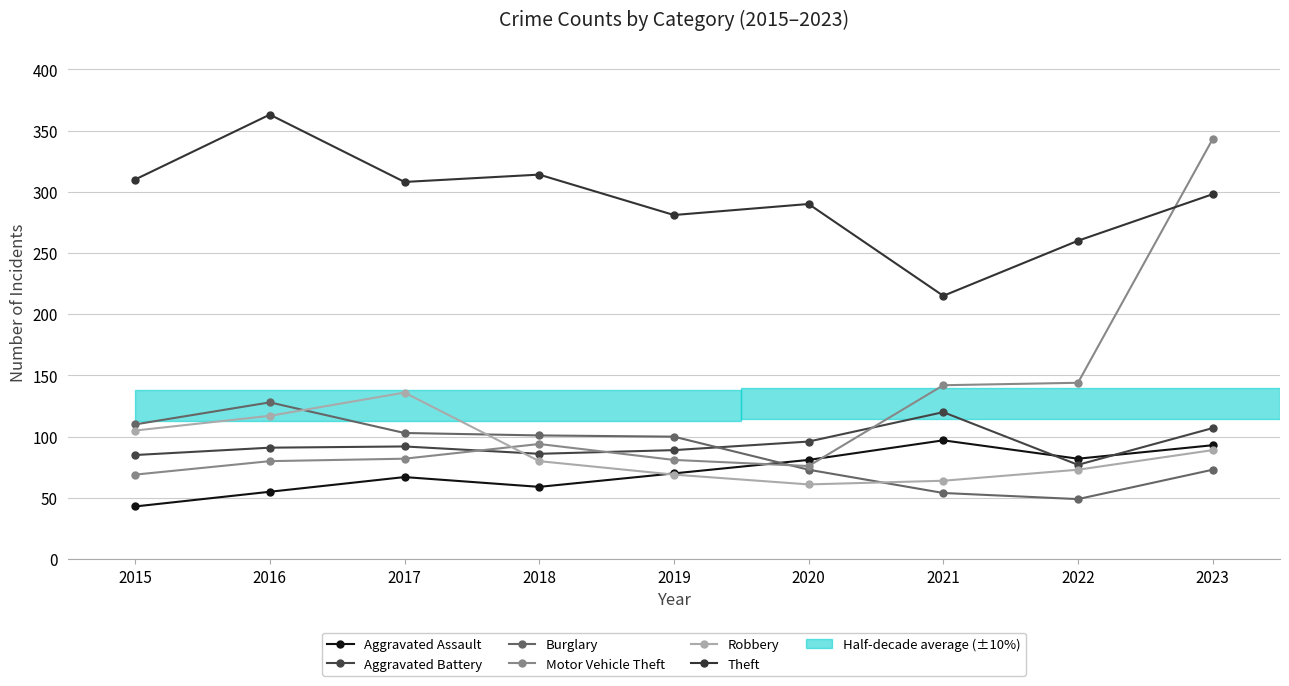

At how many categories does at least one series exceed 326?

2